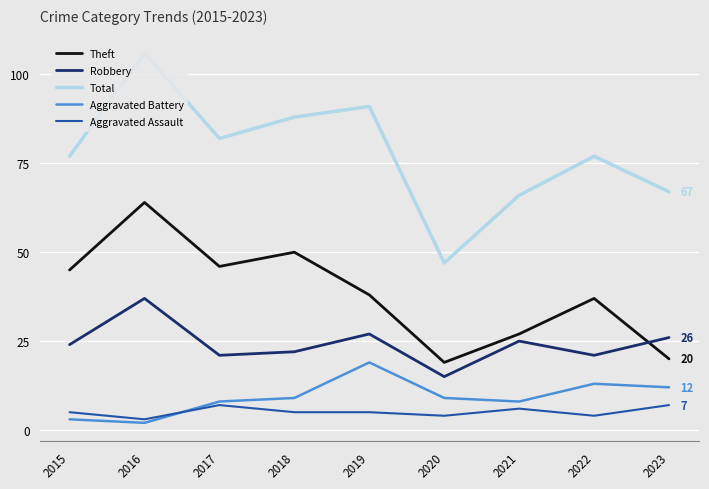

True or false: Theft and Robbery intersect in this chart.

True